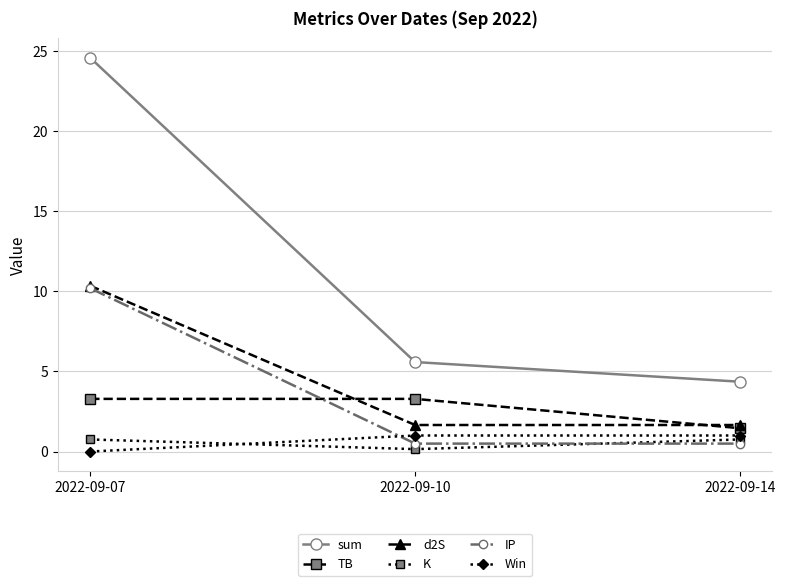

Which series has the widest spread of values?

sum